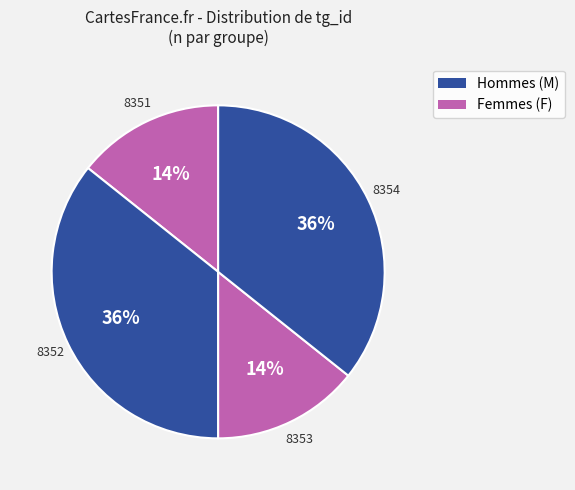

How many slices are in this pie chart?

4